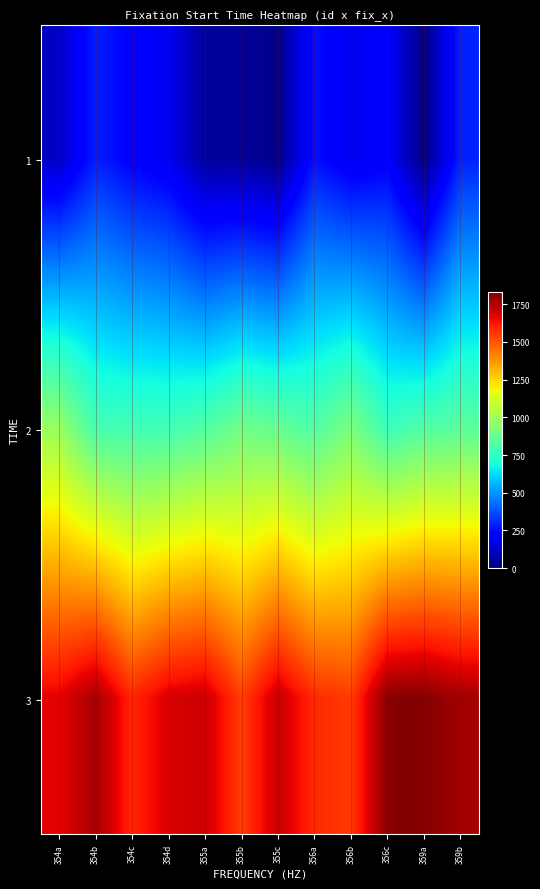

Reading left to right, list all the values displayed in this chart.

1: 354a=112.4	354b=285.2	354c=219.6	354d=179.6	355a=46.8	355b=46.8	355c=17.4	356a=259.9	356b=180.3	356c=212.4	359a=6.2	359b=291.0
2: 354a=983.1	354b=797.0	354c=787.9	354d=788.4	355a=824.6	355b=890.8	355c=862.9	356a=820.7	356b=916.9	356c=775.2	359a=821.0	359b=843.3
3: 354a=1670.2	354b=1768.9	354c=1593.3	354d=1687.6	355a=1711.1	355b=1547.3	355c=1715.6	356a=1584.5	356b=1552.9	356c=1818.0	359a=1823.1	359b=1775.9